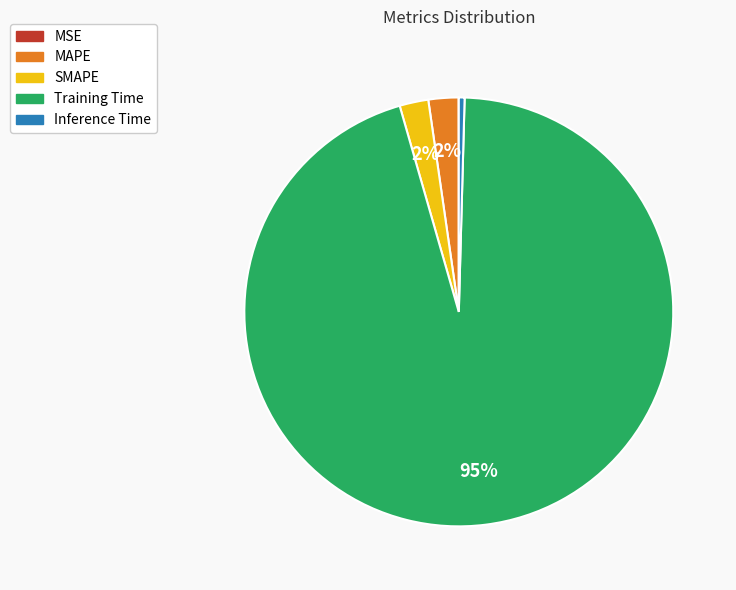

To the nearest percent, what portion does SMAPE represent?

2%